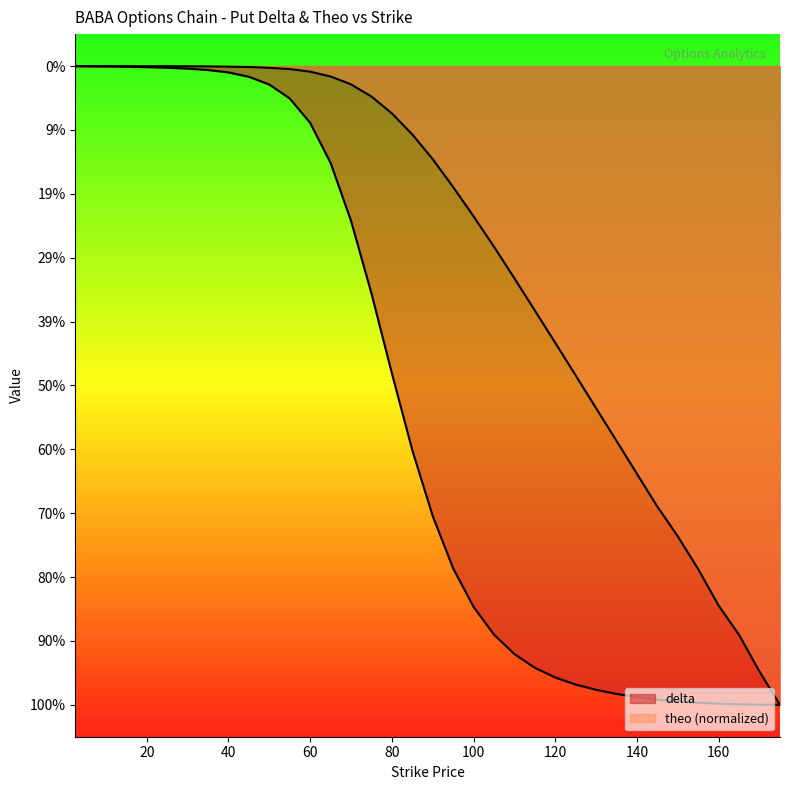

Which category has the highest value across all series?

7.5